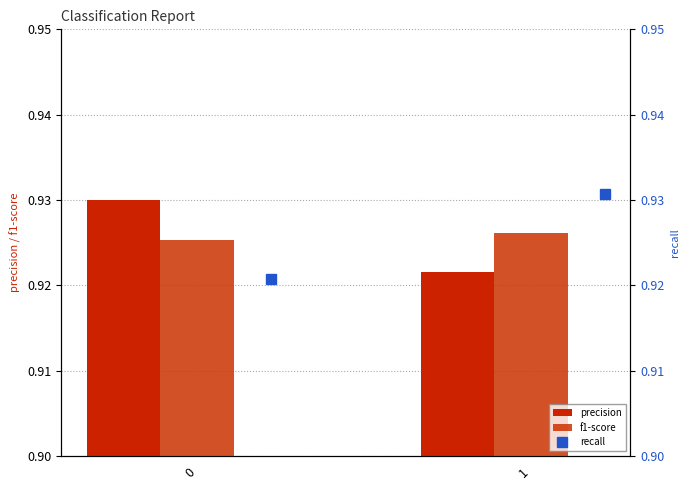

Between 0 and 1, which series saw the biggest shift?

recall